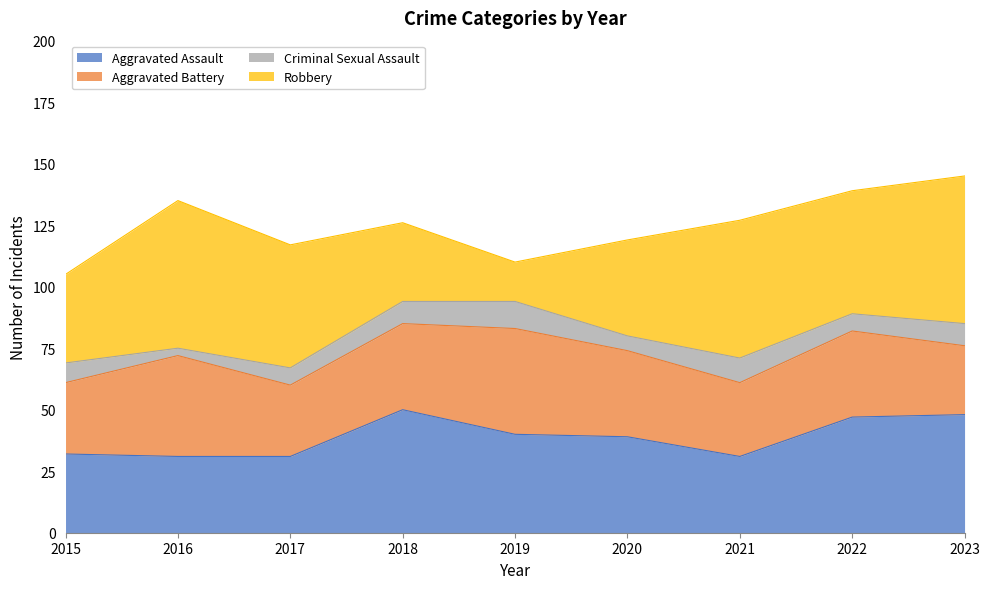

Between which two adjacent categories do Aggravated Battery and Robbery first intersect?

2017 and 2018